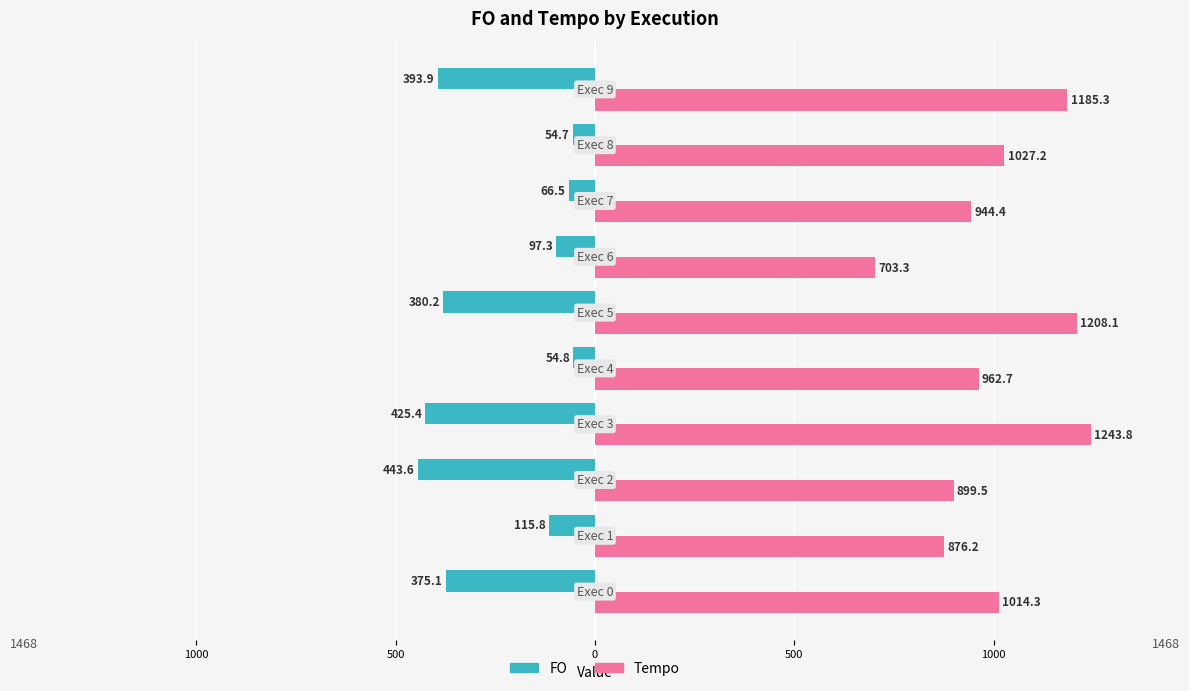

What is the average value of the Tempo series?

1006.5